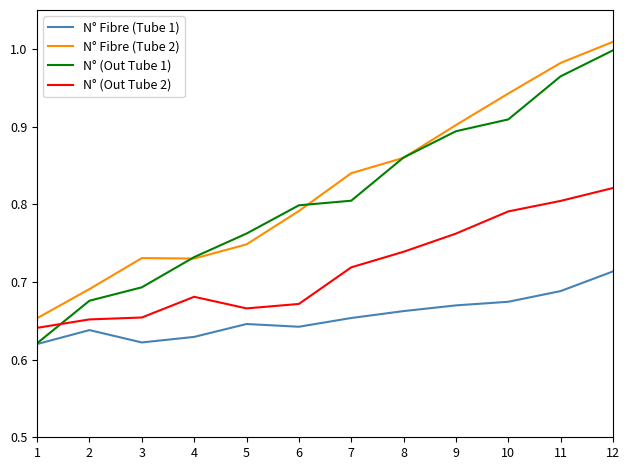

Is it true that N° Fibre (Tube 1) equals 1.0 at 11?

False